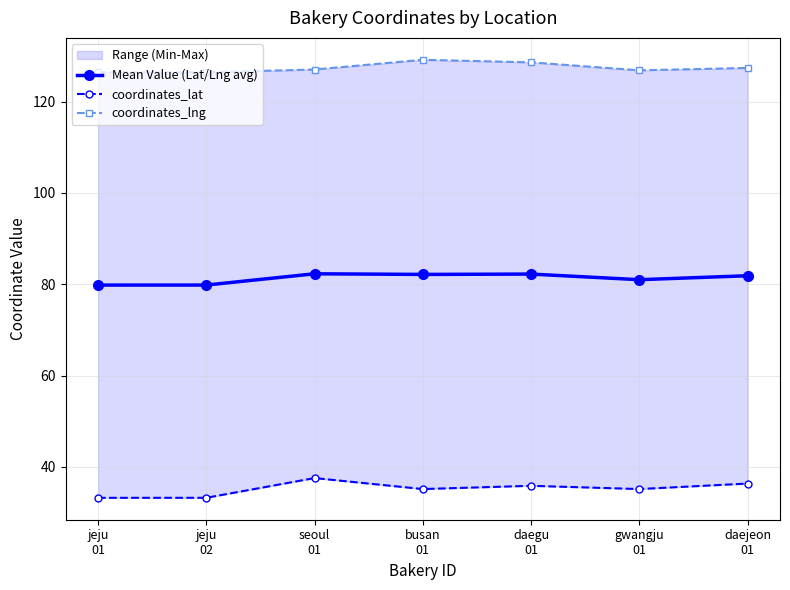

How many values in the coordinates_lng series are below 127?

3